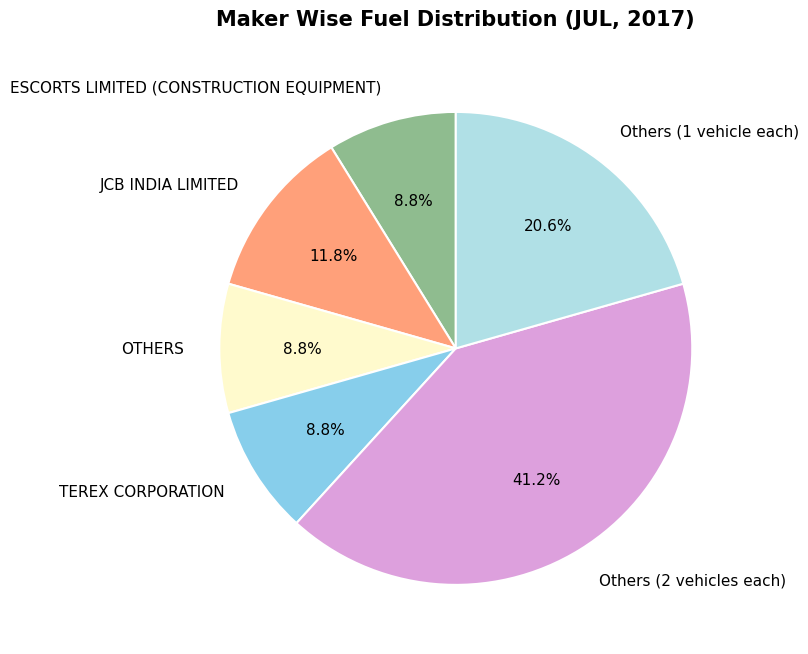

What percentage do Others (2 vehicles each) and TEREX CORPORATION together represent?

50.0%